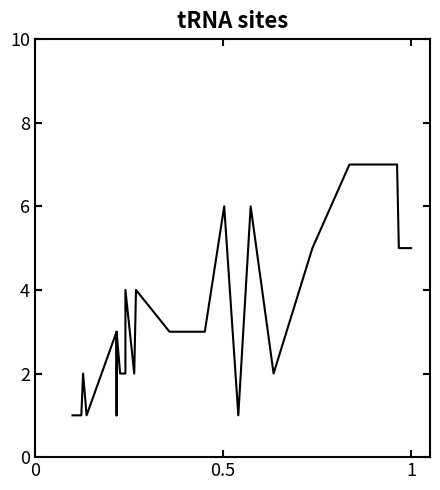

Is this an area chart (filled region under the line)?

No